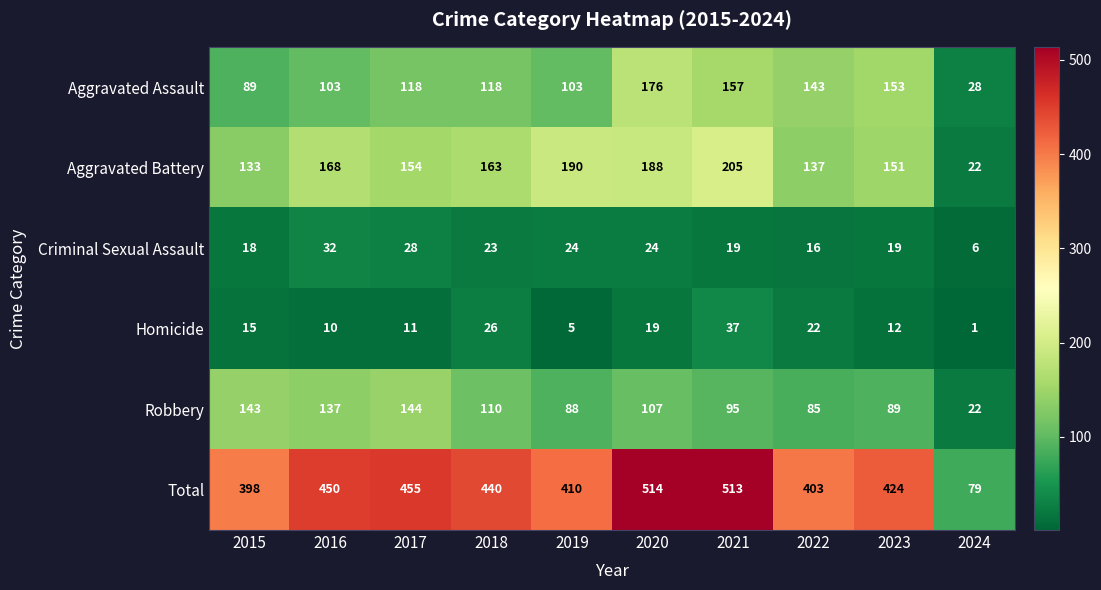

At which category is the sum across all series the highest?

2020